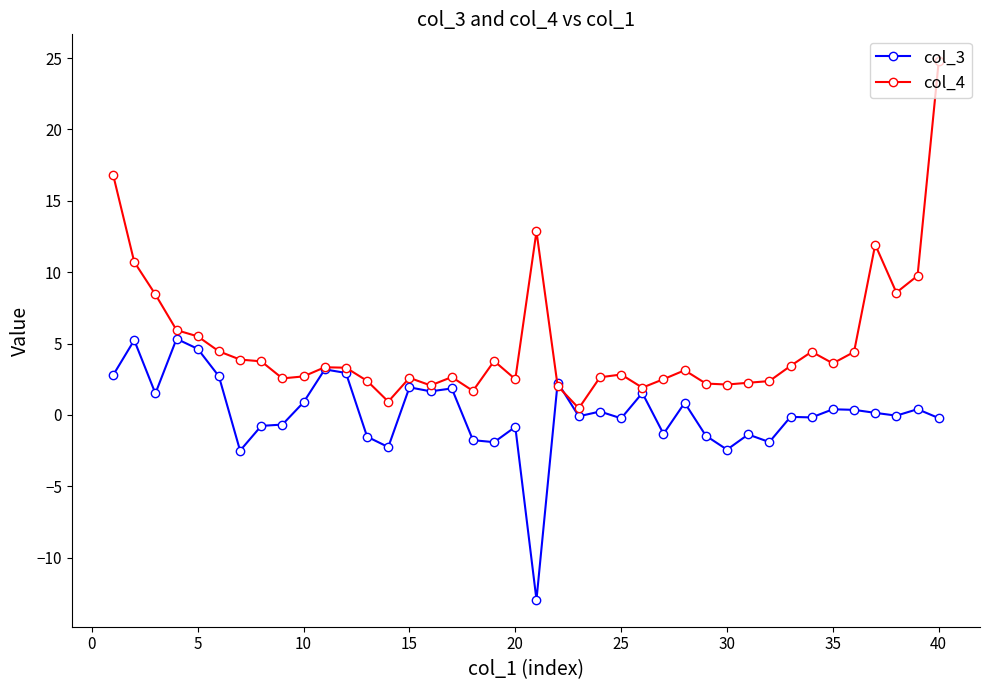

What is the greatest value displayed?

24.8